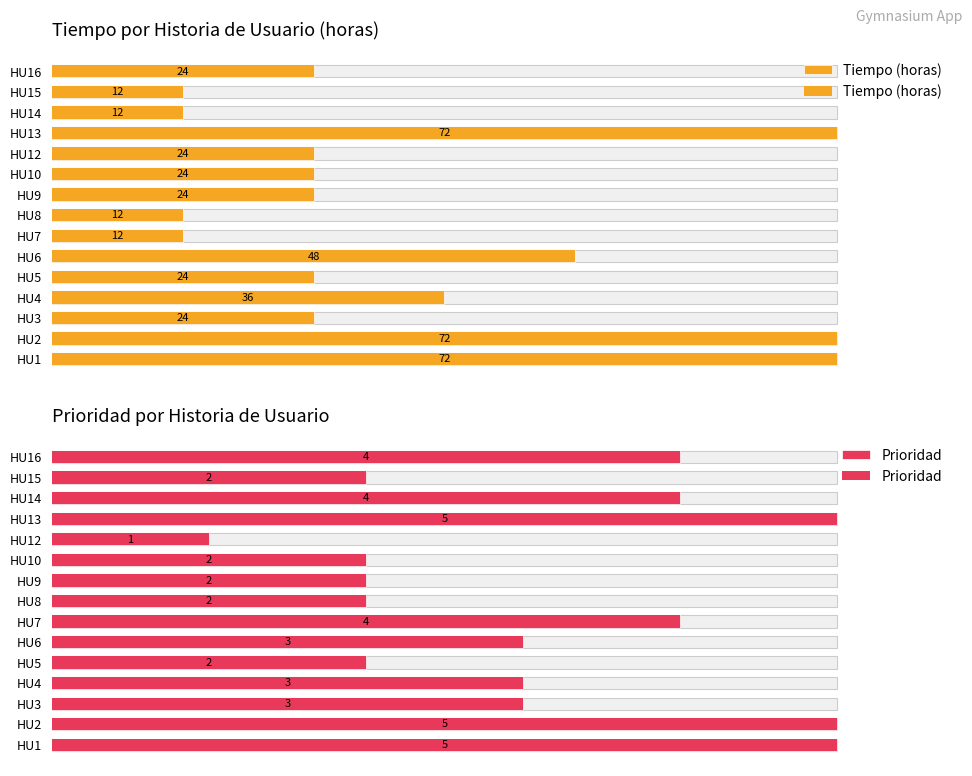

How many bars are there in each group?

2